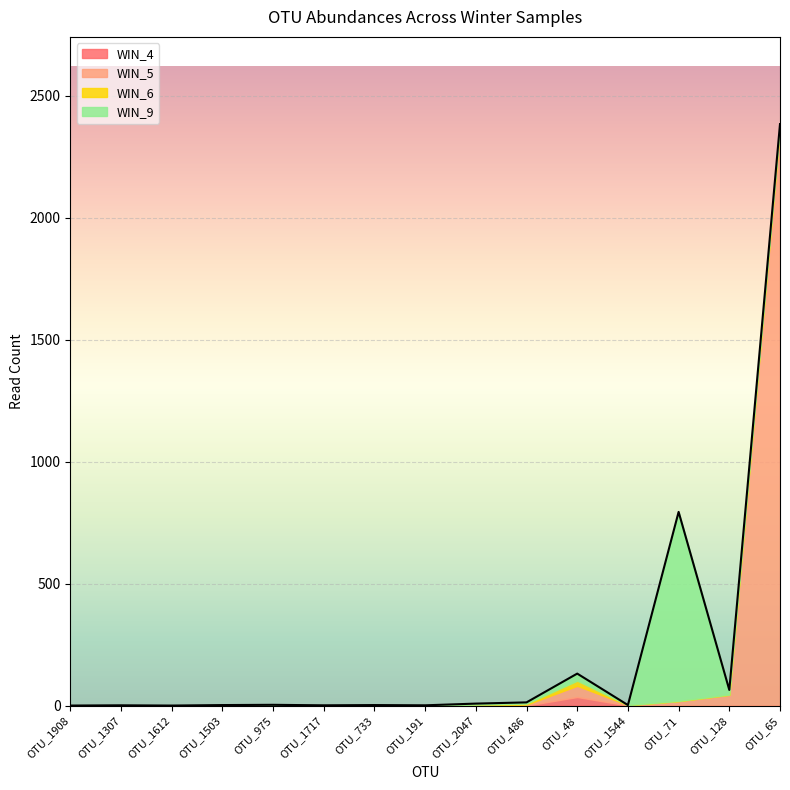

How many data points in WIN_6 are above 1?

4